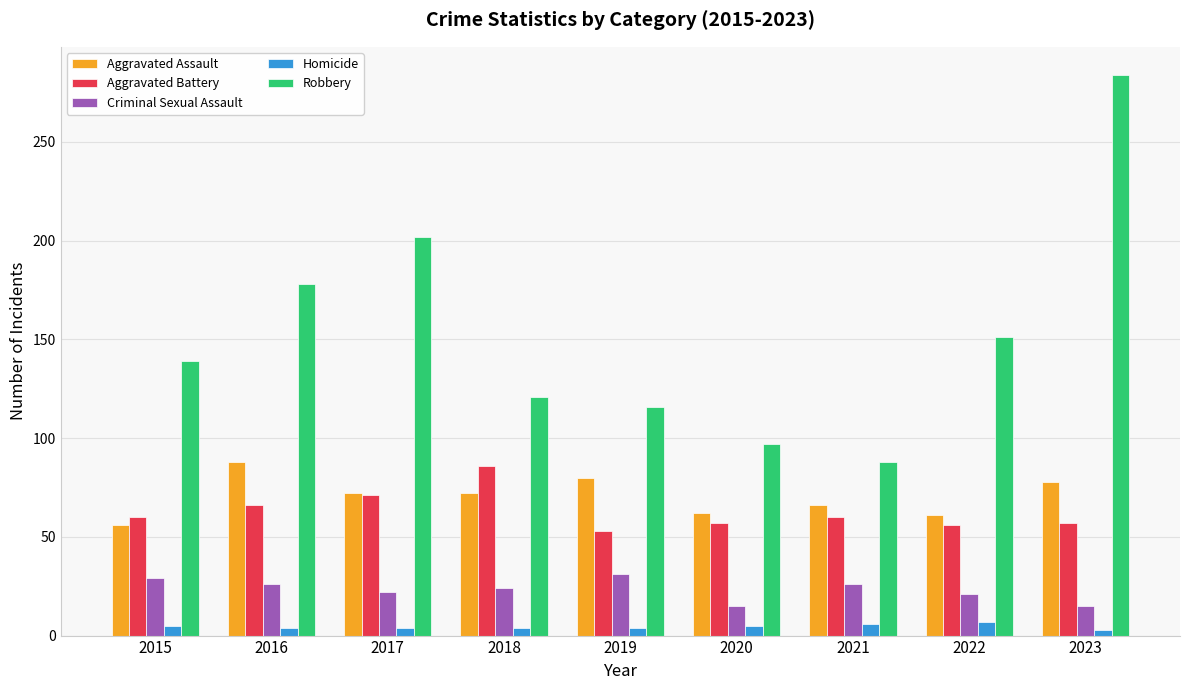

True or false: Aggravated Battery has a value of 32 at 2022.

False